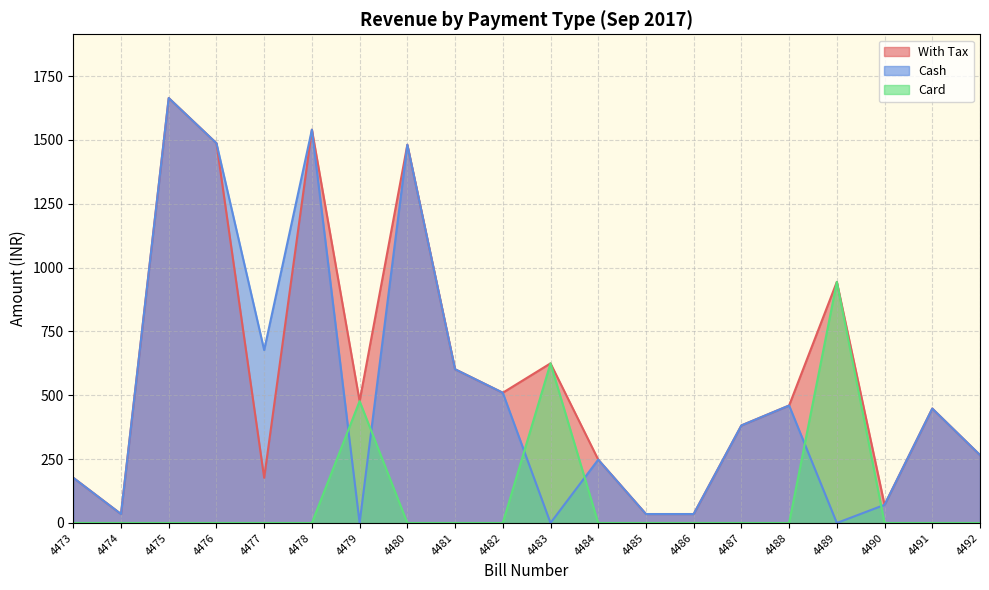

Reading left to right, list all the values displayed in this chart.

With Tax: 4473=177	4474=35	4475=1664	4476=1487	4477=177	4478=1540	4479=477	4480=1481	4481=602	4482=510	4483=625	4484=248	4485=35	4486=35	4487=382	4488=460	4489=944	4490=71	4491=448	4492=266
Cash: 4473=177	4474=35	4475=1664	4476=1487	4477=677	4478=1540	4479=0	4480=1481	4481=602	4482=510	4483=0	4484=248	4485=35	4486=35	4487=382	4488=460	4489=0	4490=71	4491=448	4492=266
Card: 4473=0	4474=0	4475=0	4476=0	4477=0	4478=0	4479=477	4480=0	4481=0	4482=0	4483=625	4484=0	4485=0	4486=0	4487=0	4488=0	4489=944	4490=0	4491=0	4492=0